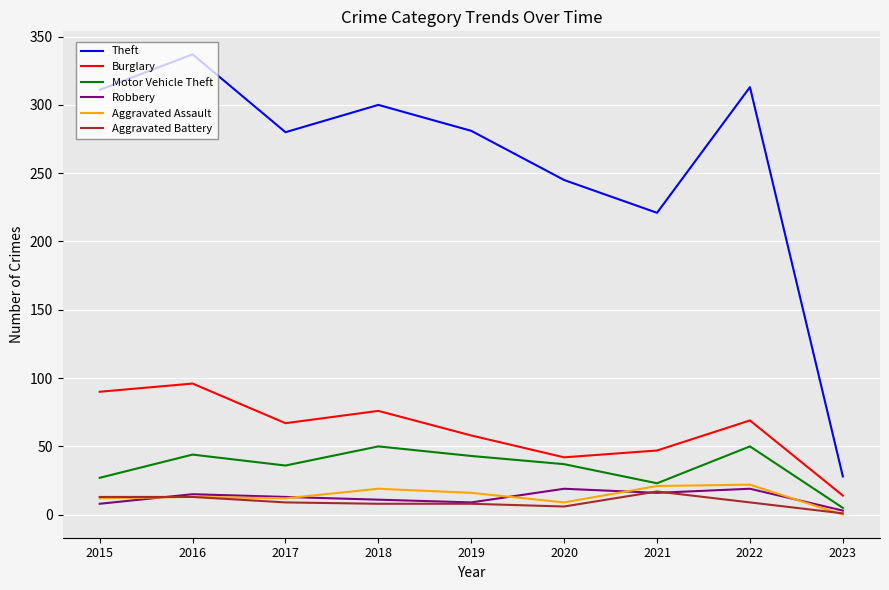

Count the number of categories in the chart.

9